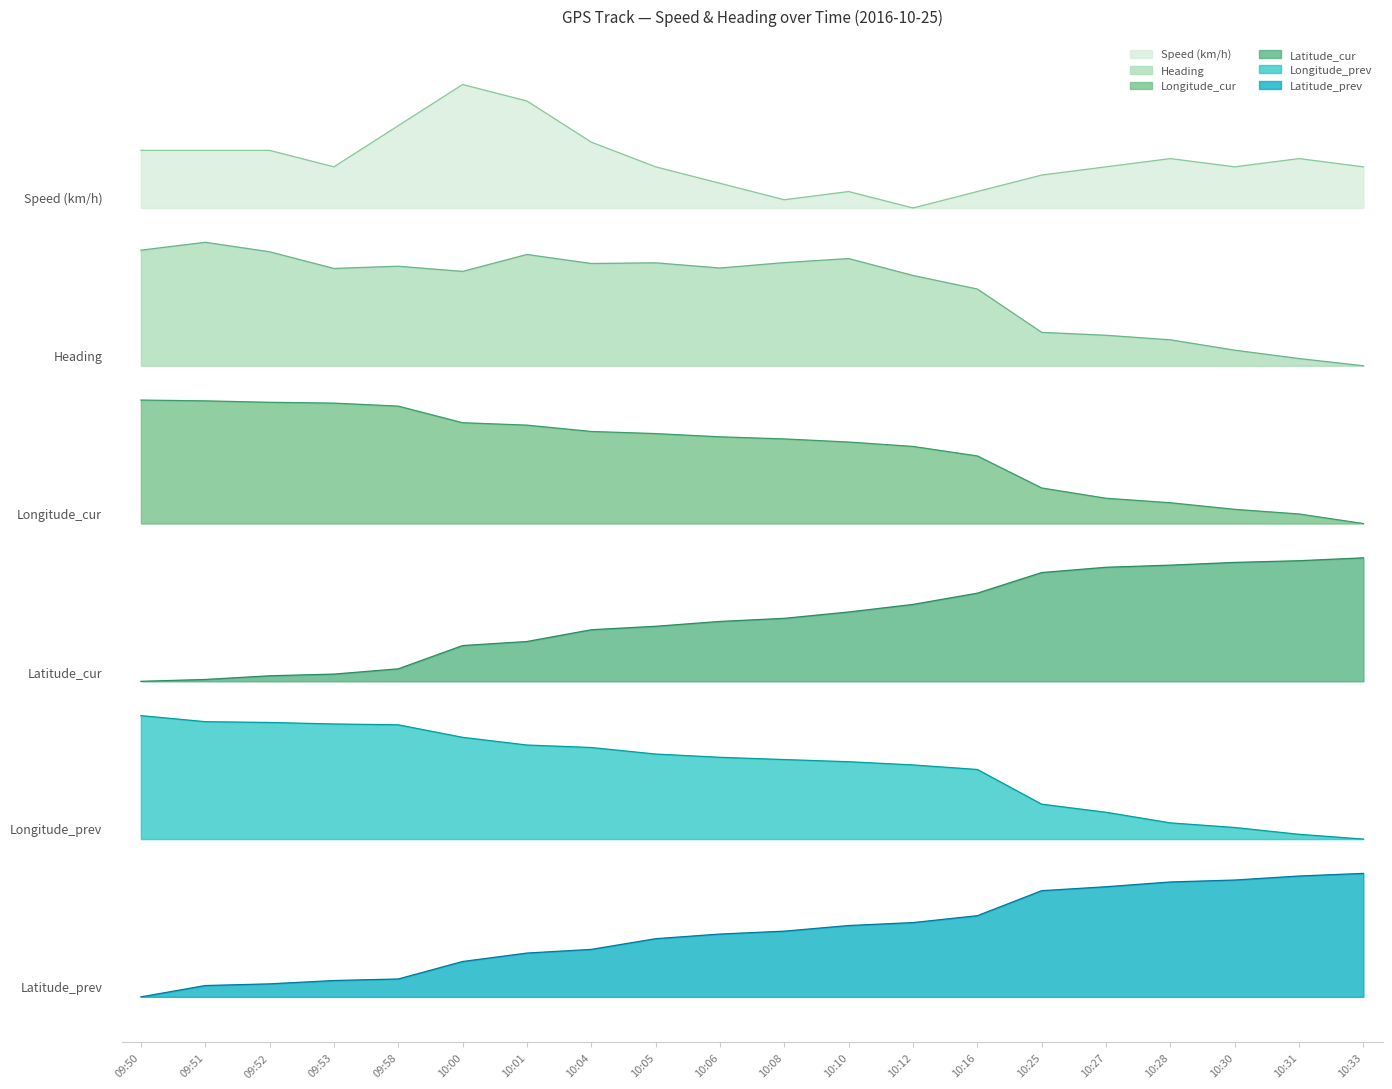

What is the label of the 7th point from the left?

10:01